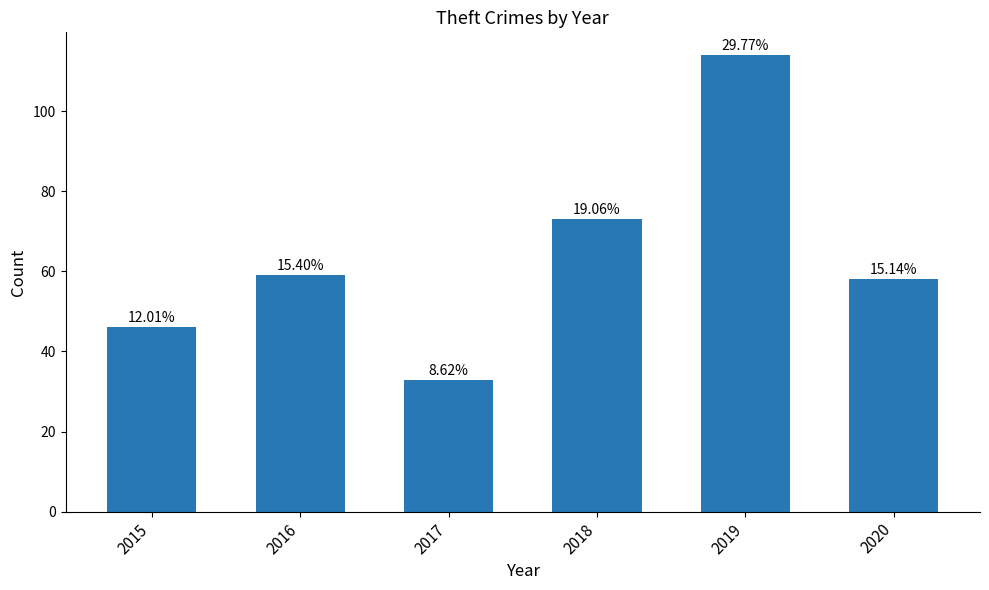

Is it true that the value at 2015 is 46?

True